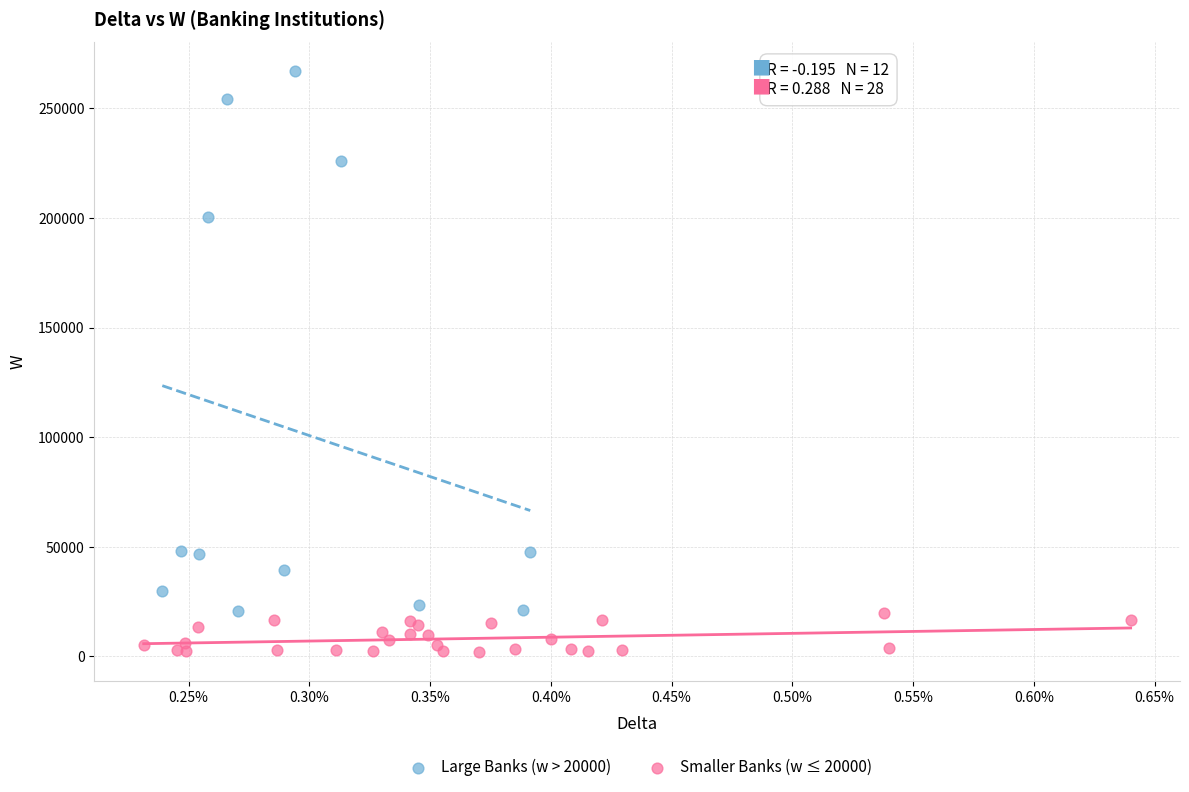

Which series contains the highest Y value?

Large Banks (w > 20000)